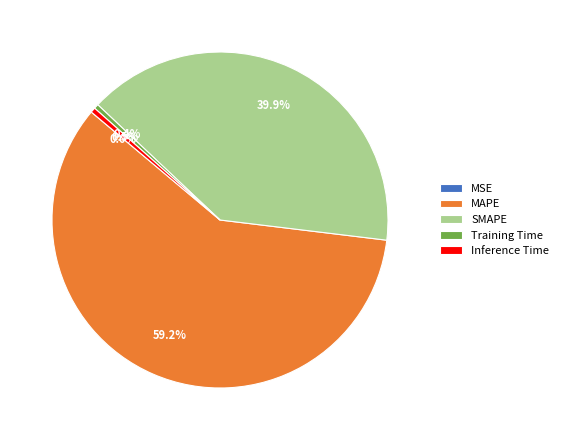

What percentage do Training Time and SMAPE together represent?

40.3%